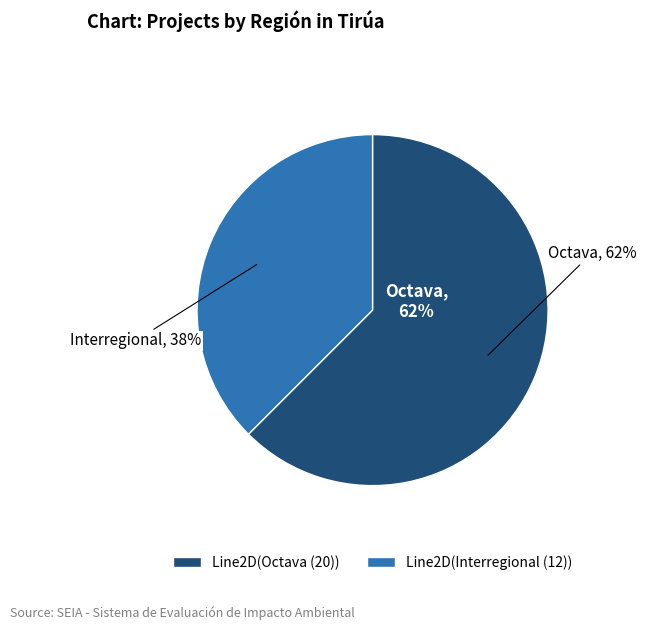

Is it true that Interregional is 48% of the pie?

False